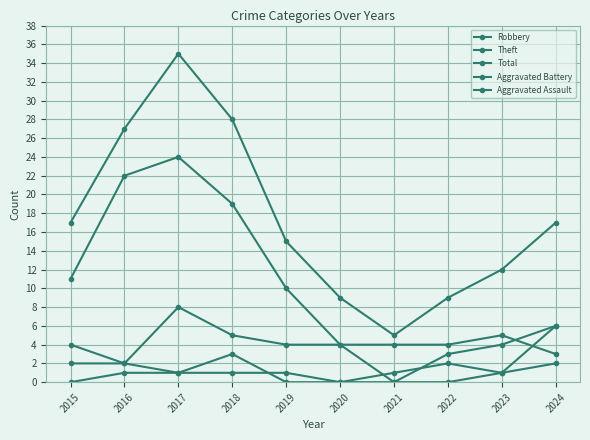

Where is the first local maximum for Aggravated Battery?

2018